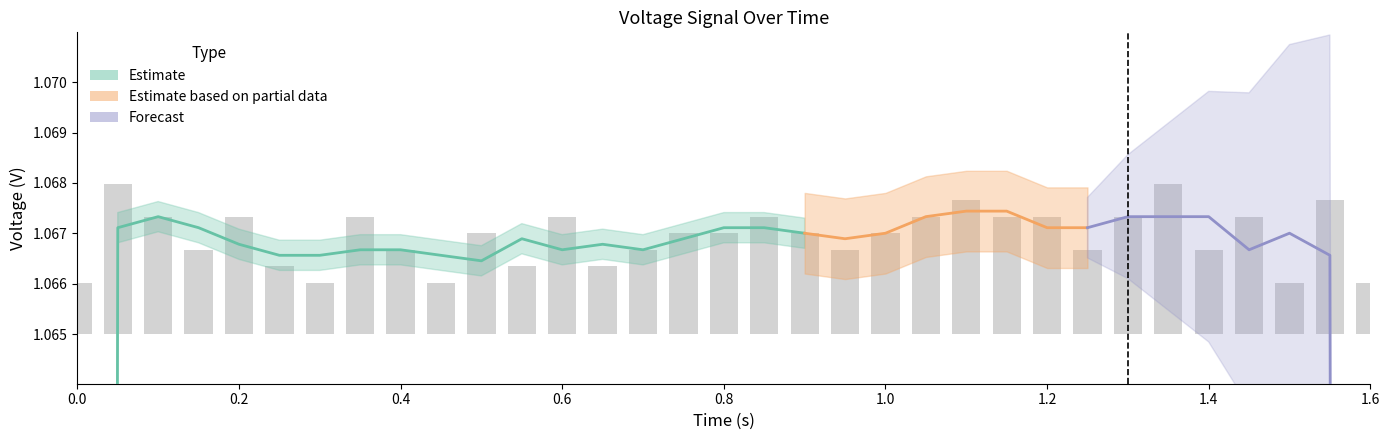

Count the values in the range 0 to 1.

33